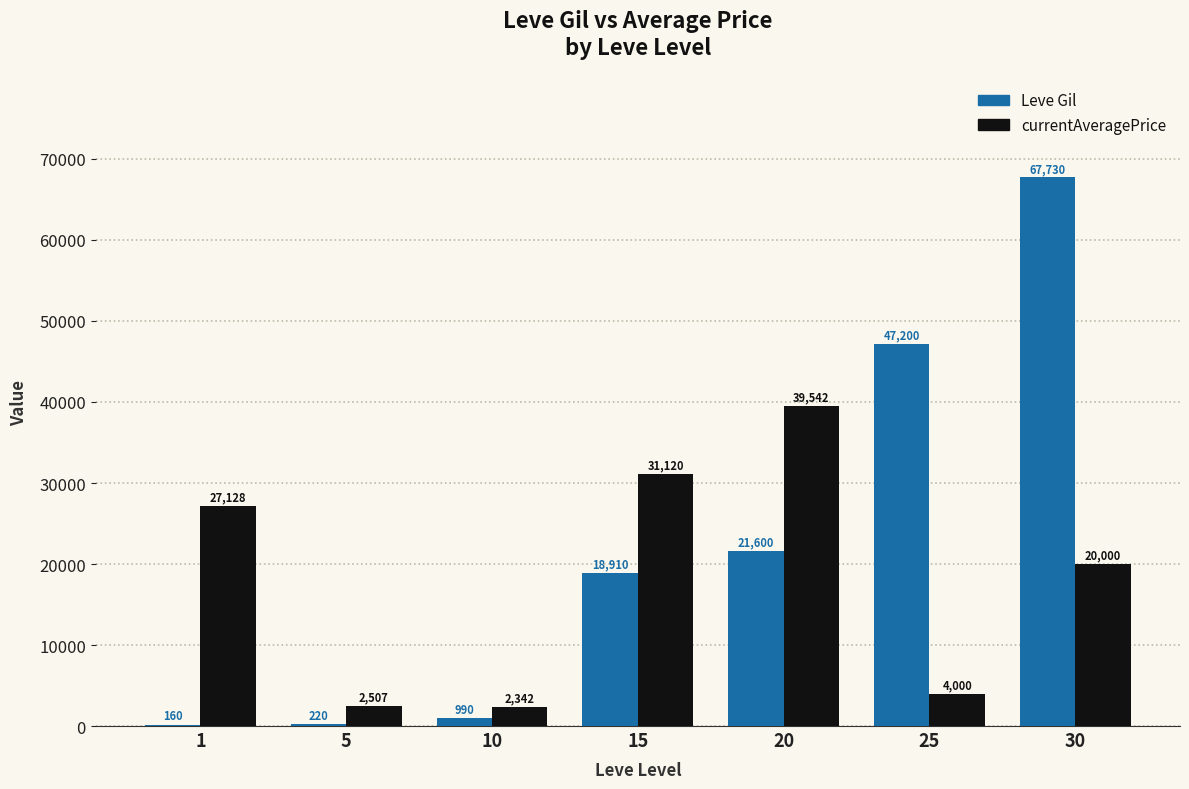

What is the sum of the Leve Gil values at 10 and 20?

22590